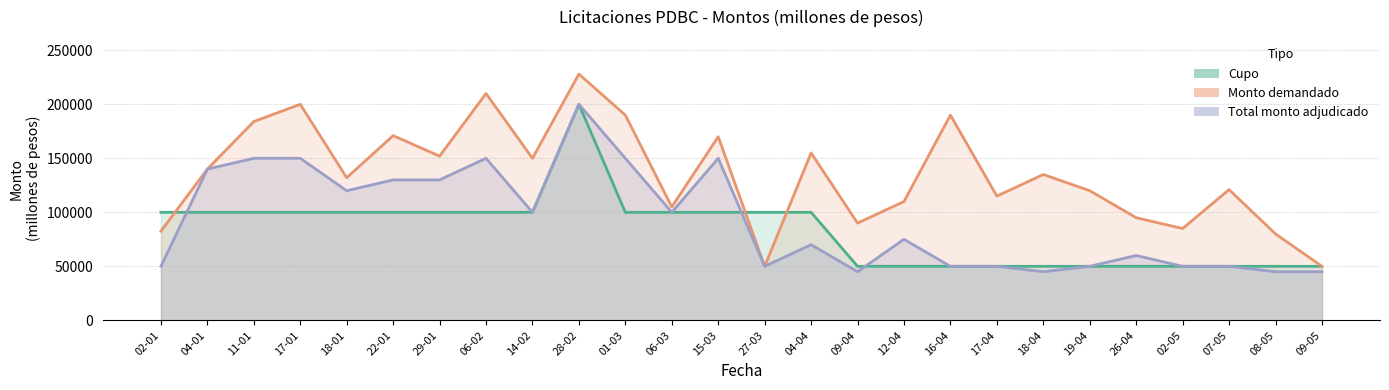

At 19-04, list the series in order from largest to smallest.

Monto demandado, Total monto adjudicado, Cupo